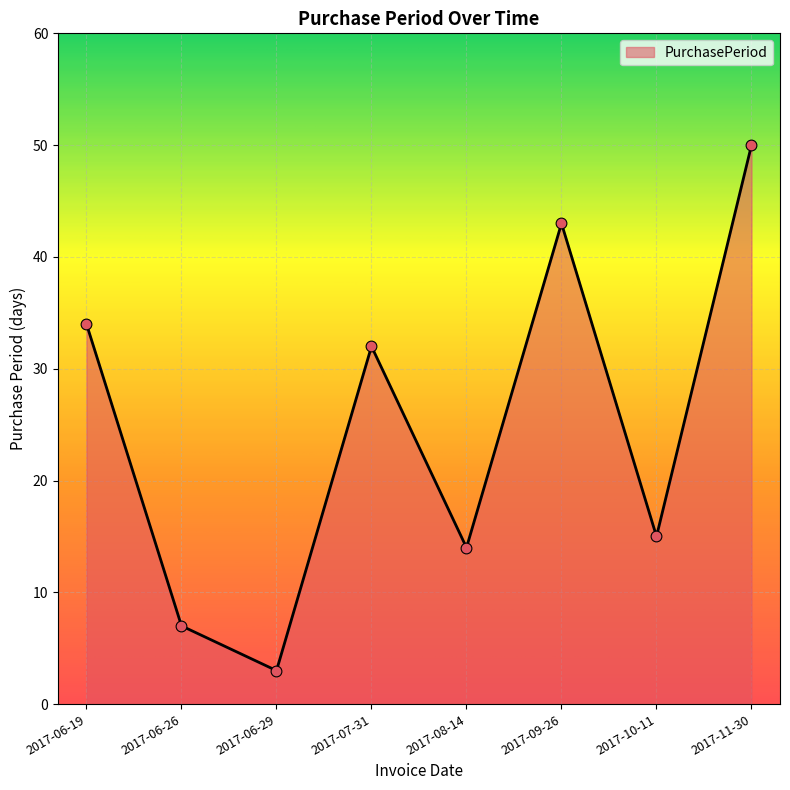

What is the change in value from 2017-06-29 to 2017-07-31?

+29